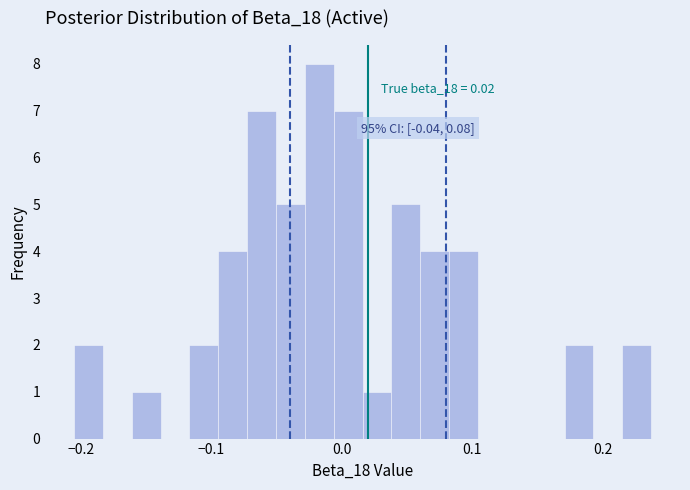

Read against the x-axis, roughly where is the centre of the tallest bar?

-0.02